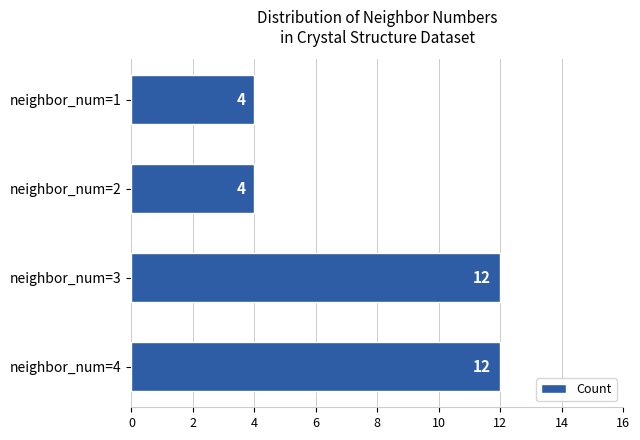

What is the value of the 2nd bar from the top?

4